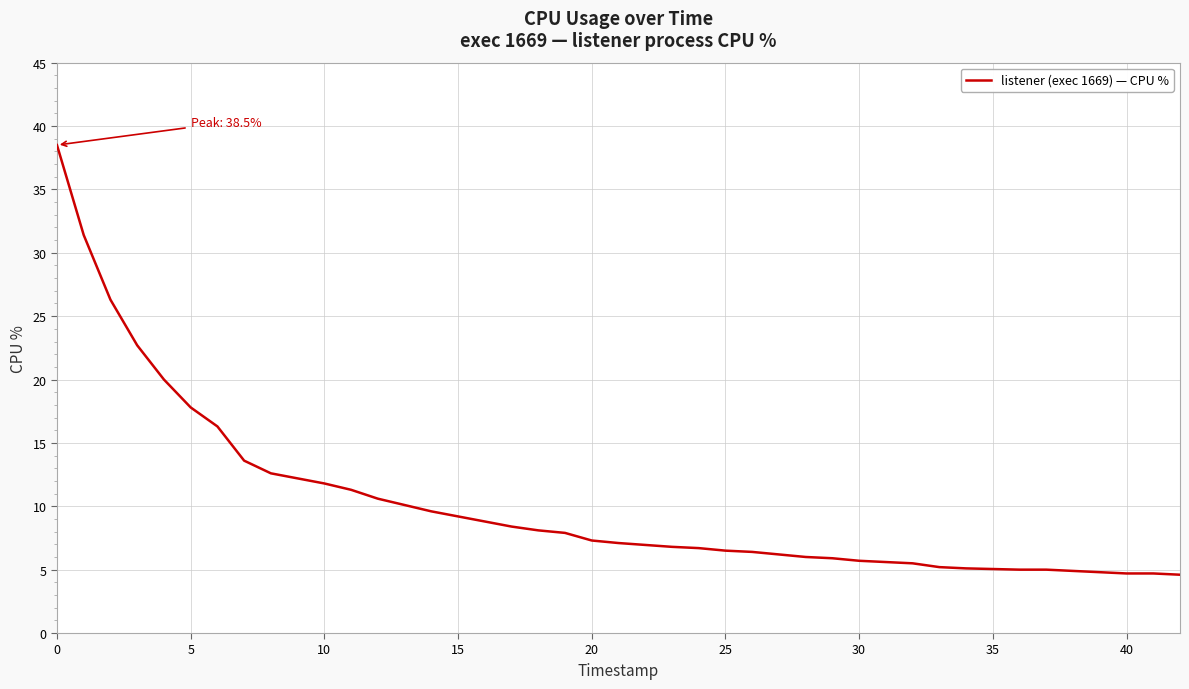

What is the greatest value displayed?

38.5